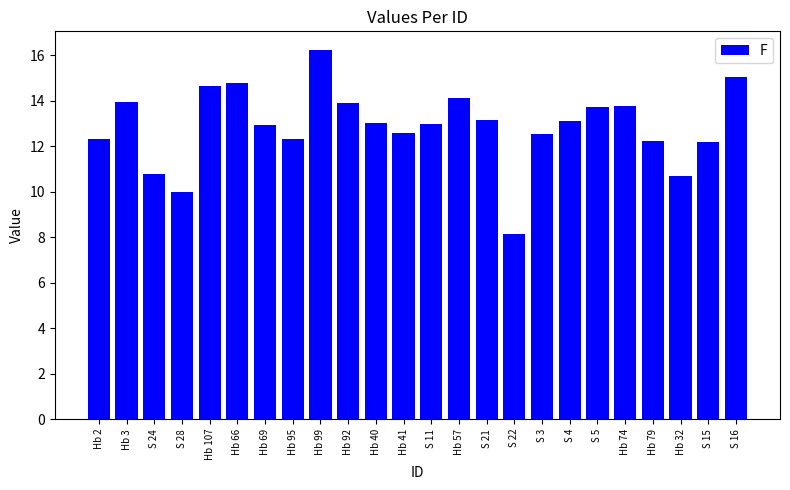

What position from the left is S 5?

19